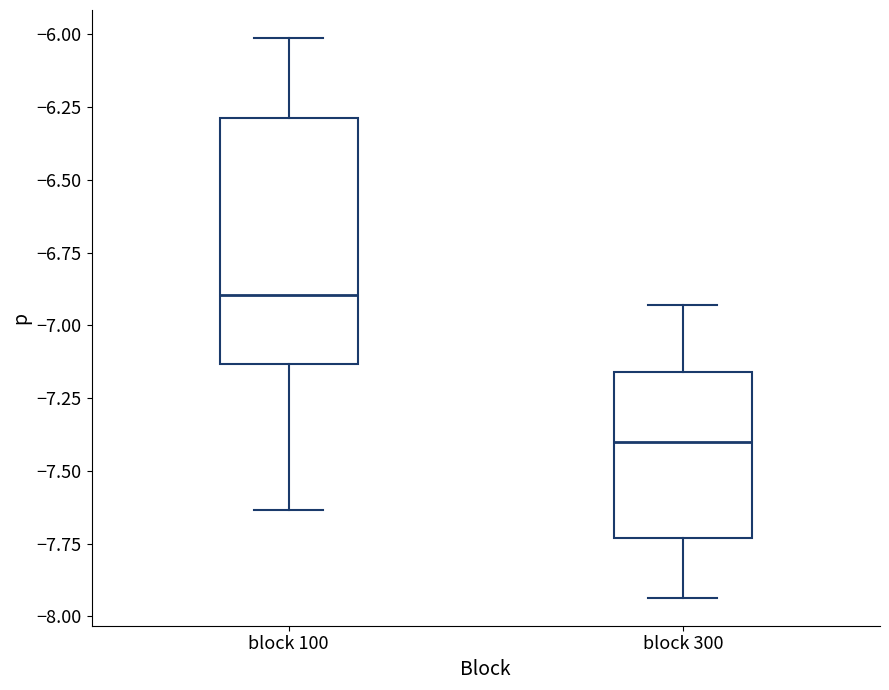

Where is the lower edge of the box for block 100 on the y-axis? The values are not printed on the chart, so give them approximately, as read against the axis.

-7.15